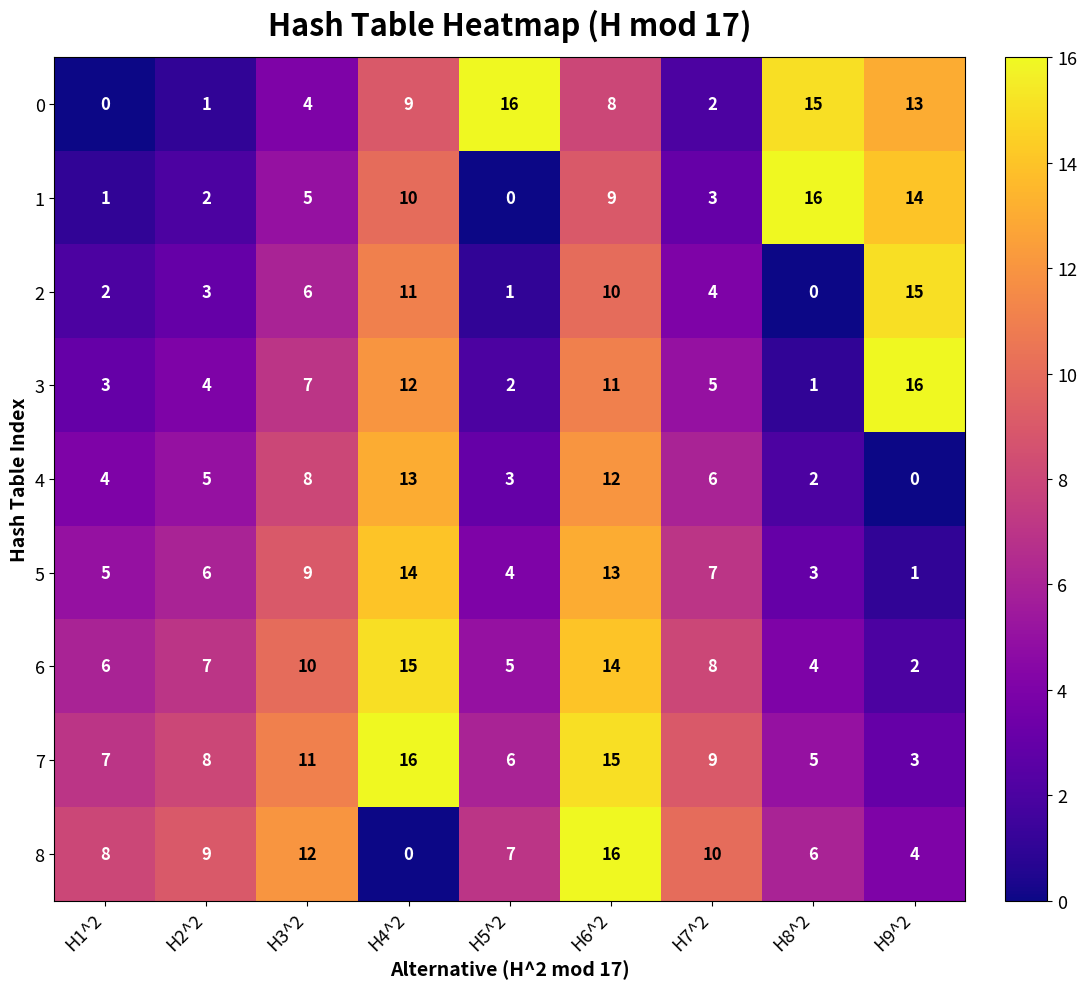

The 8 series shows 10 at H7^2. True or false?

True